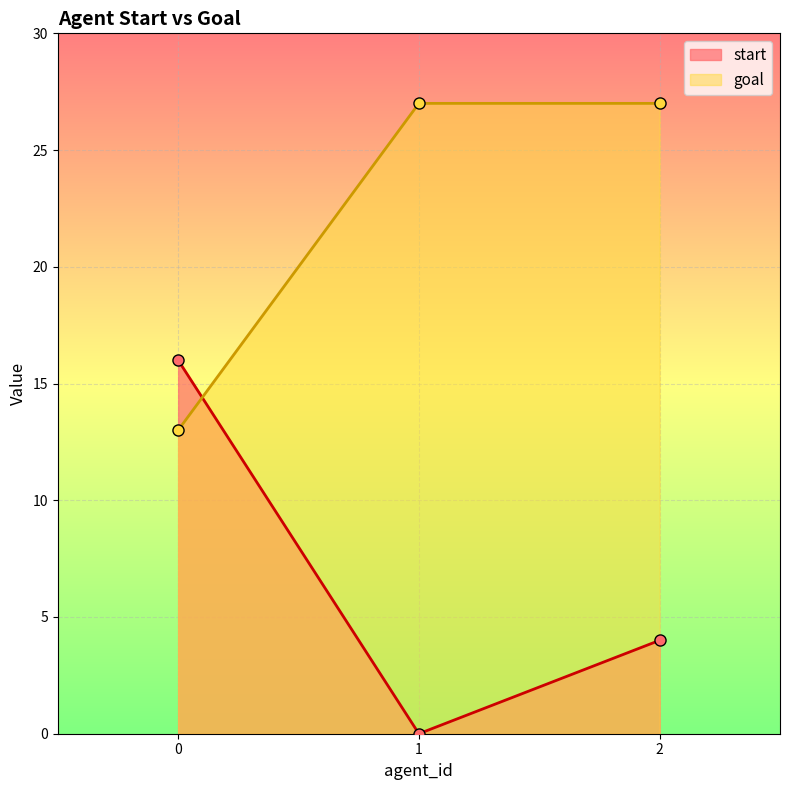

Is it true that goal equals 27 at 2?

True